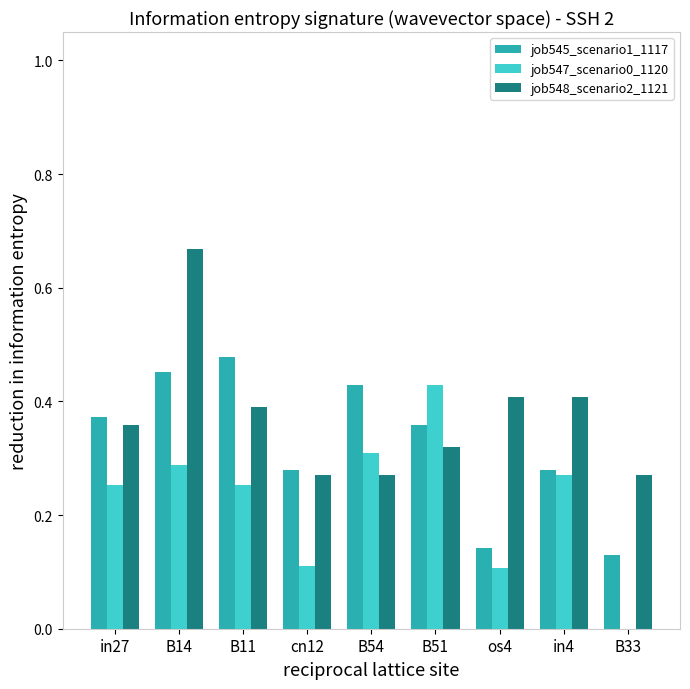

Between in4 and B33, which series saw the biggest shift?

job547_scenario0_1120